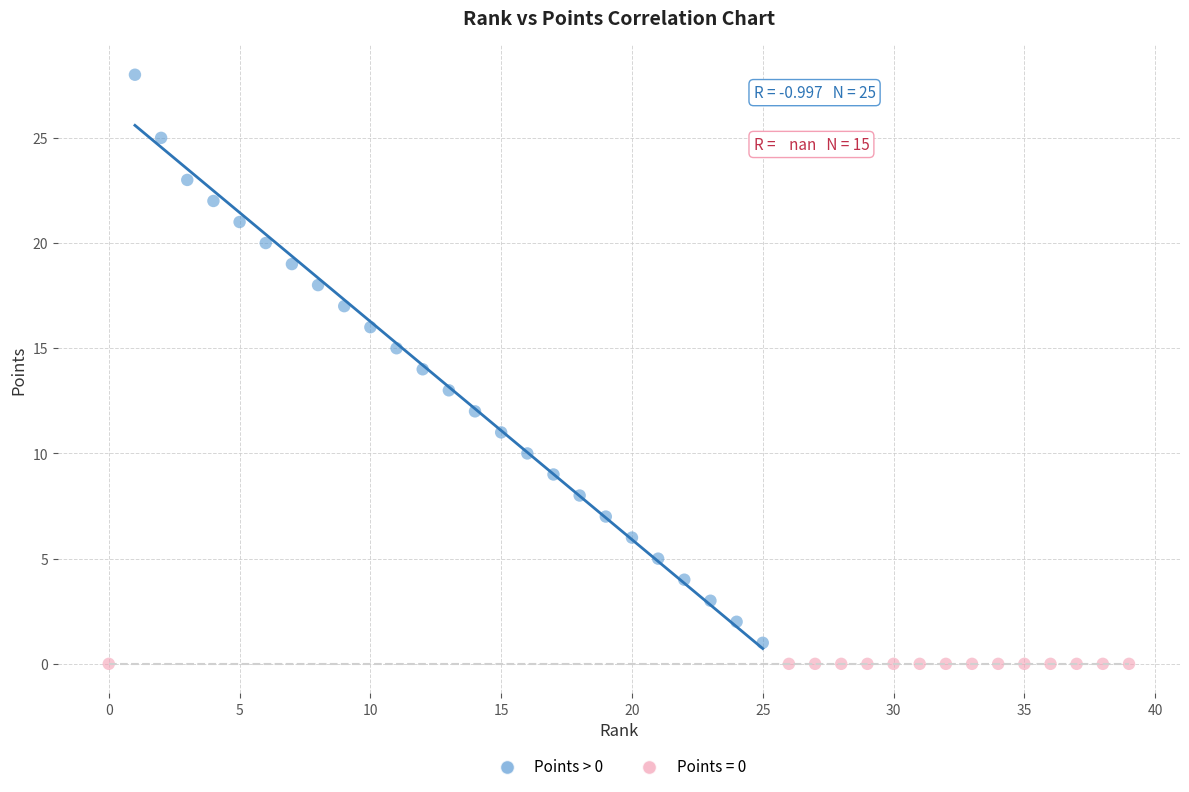

Which series contains the highest Y value?

Points > 0